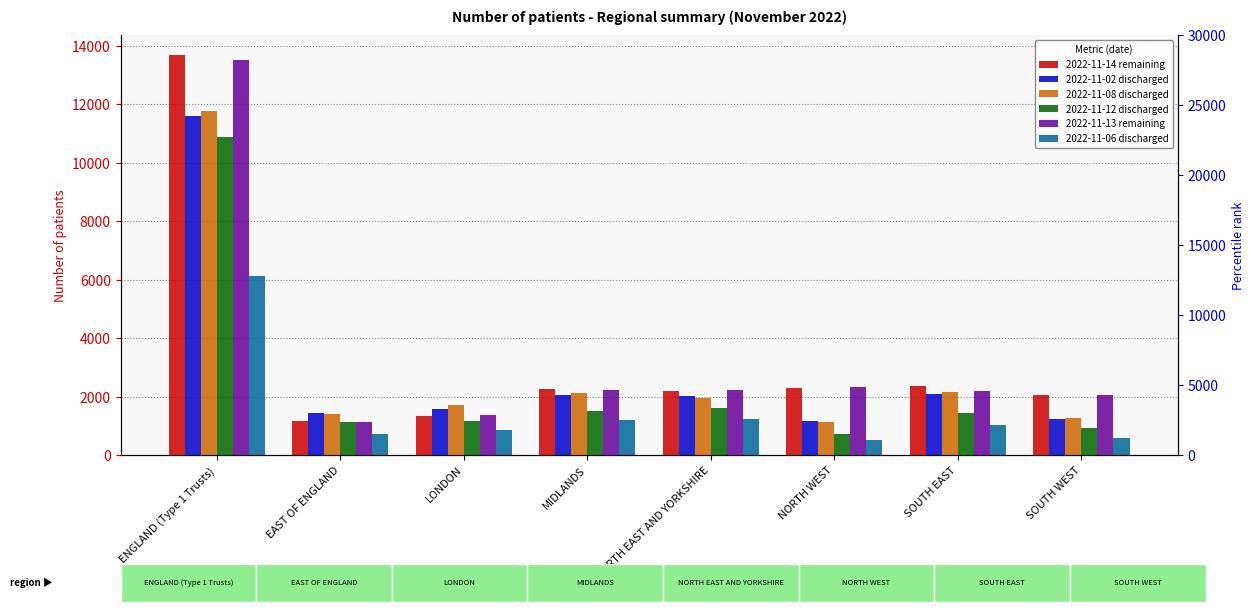

What is the label of the 8th bar from the right?

ENGLAND (Type 1 Trusts)